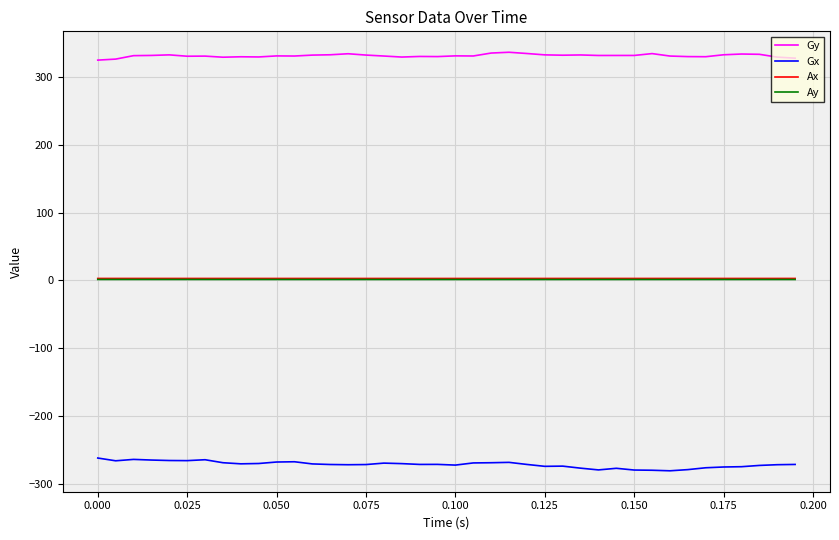

What is the maximum value for Gy?

336.6